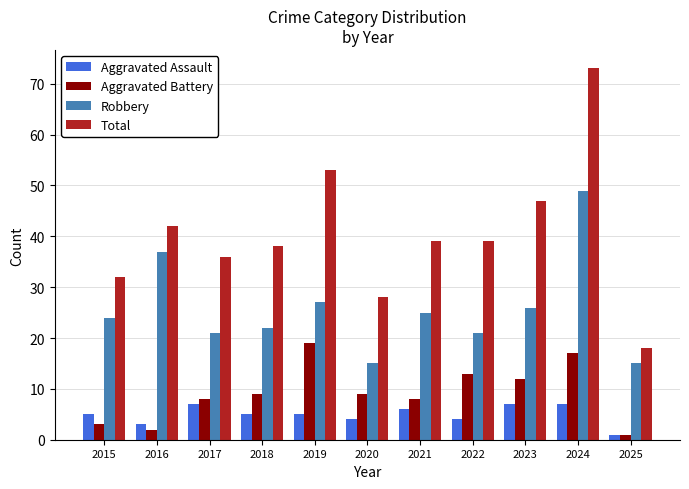

Reading left to right, transcribe all the data shown in this chart.

Aggravated Assault: 5	3	7	5	5	4	6	4	7	7	1
Aggravated Battery: 3	2	8	9	19	9	8	13	12	17	1
Robbery: 24	37	21	22	27	15	25	21	26	49	15
Total: 32	42	36	38	53	28	39	39	47	73	18